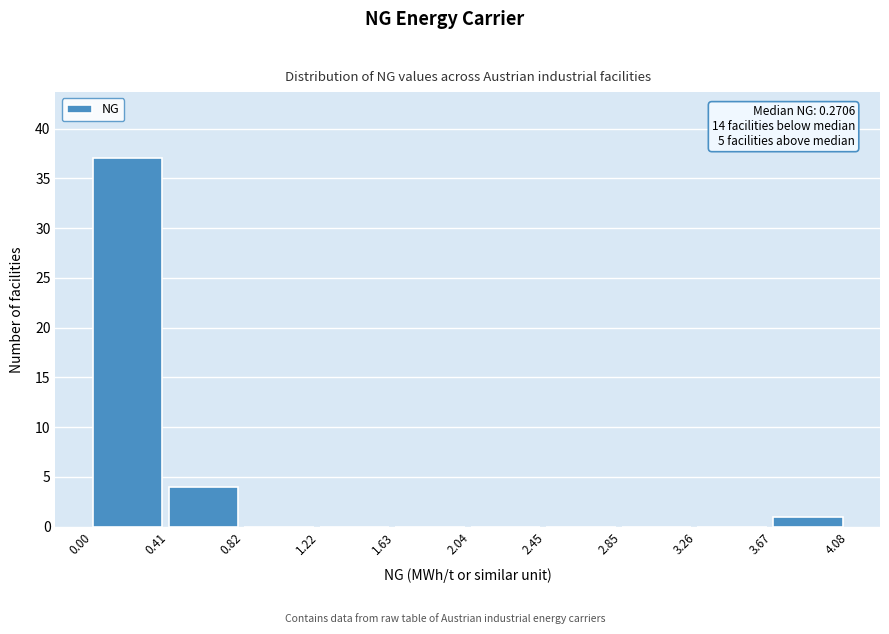

Over which range of the x-axis is the bar tallest?

0.00 to 0.41